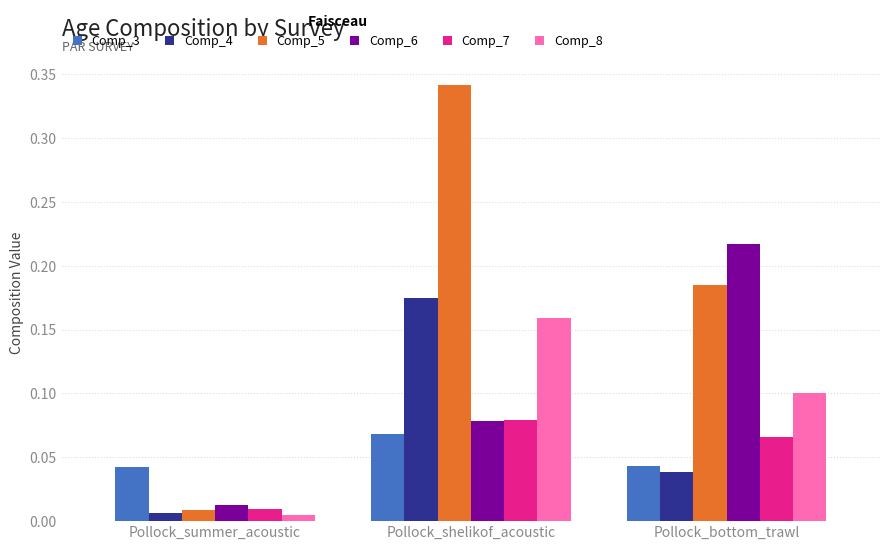

Which series has the largest total across all categories?

Comp_5